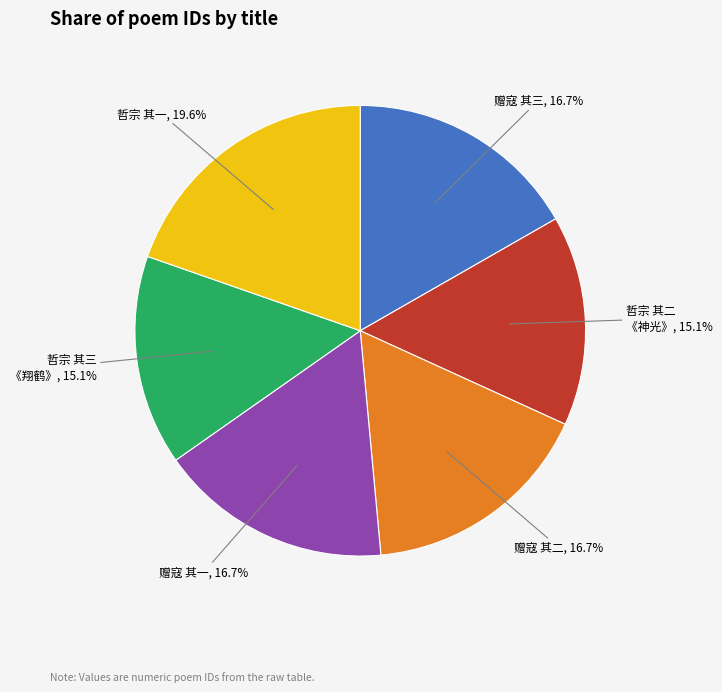

Which slice is the largest?

哲宗 其一